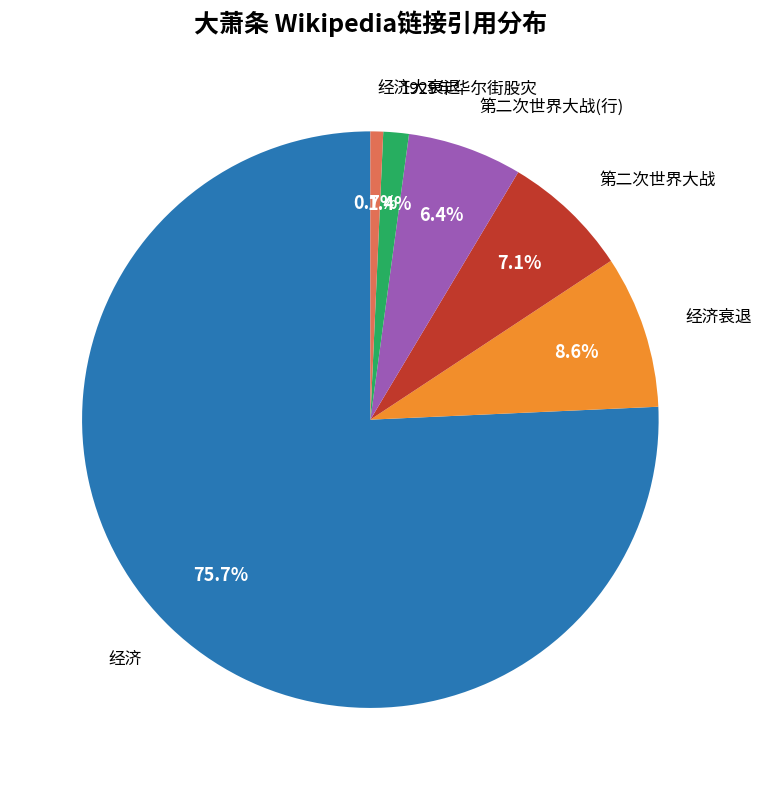

Is there a majority slice in this chart?

Yes